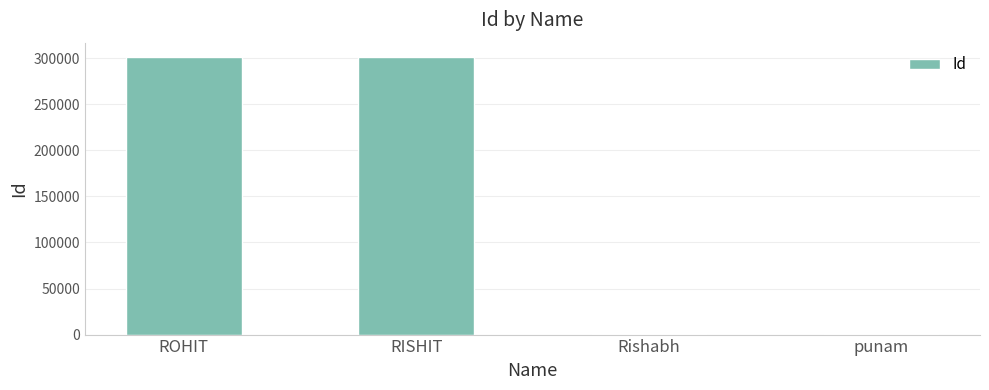

What is the maximum value shown in the chart?

301647